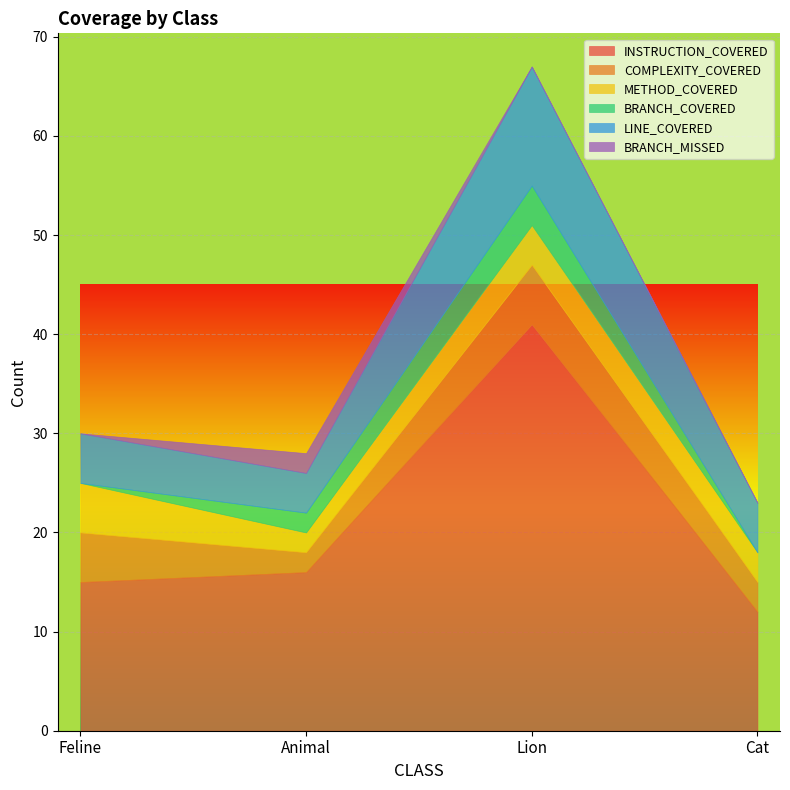

Reading right to left, transcribe all the data shown in this chart.

INSTRUCTION_COVERED: 12	41	16	15
COMPLEXITY_COVERED: 3	6	2	5
METHOD_COVERED: 3	4	2	5
BRANCH_COVERED: 0	4	2	0
LINE_COVERED: 5	12	4	5
BRANCH_MISSED: 0	0	2	0